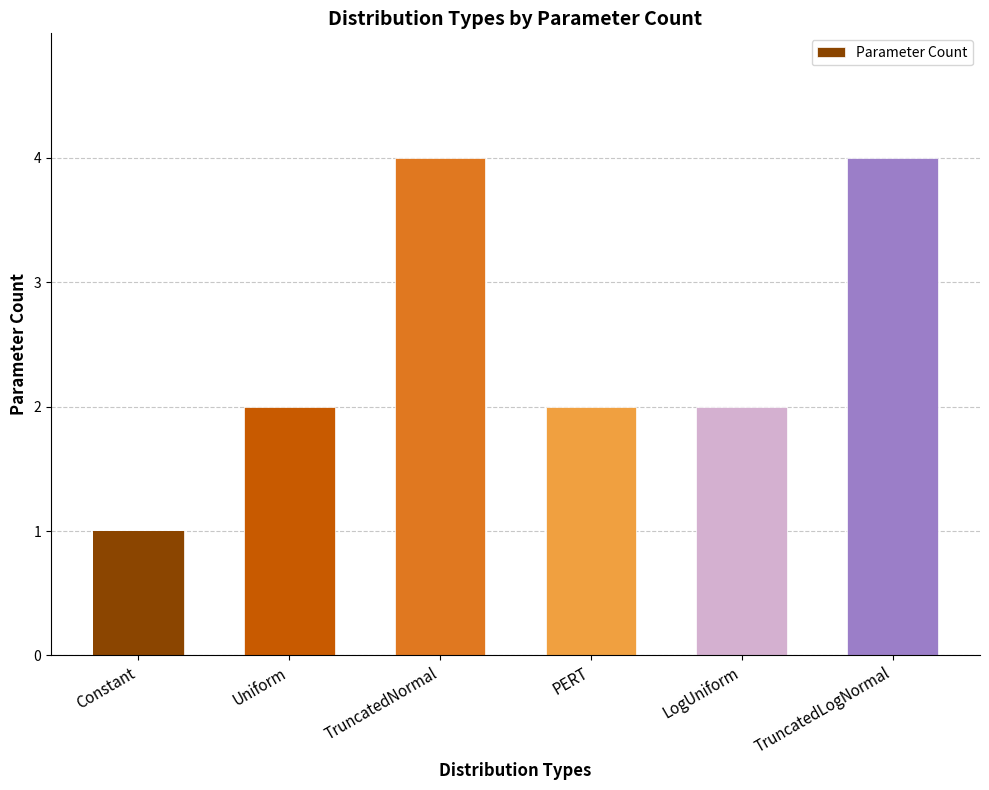

Where is the data nearest to the value 2?

Uniform